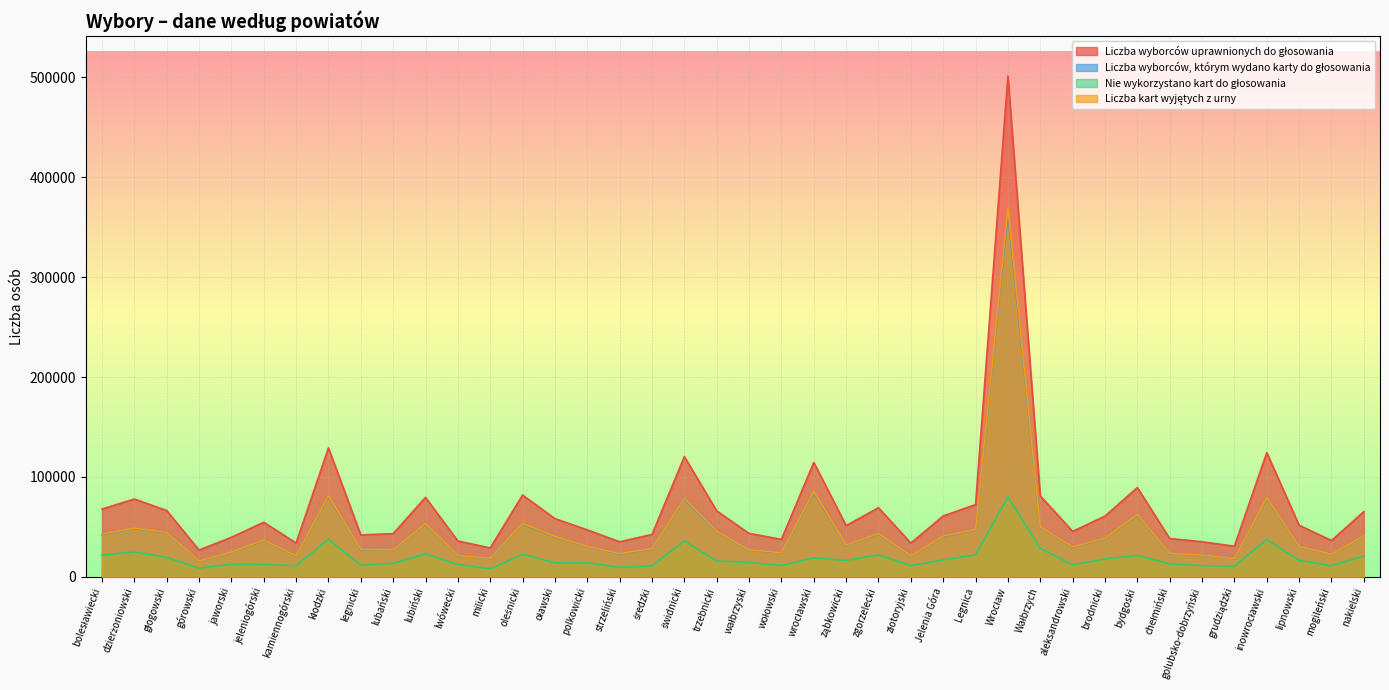

Which series has the largest total across all categories?

Liczba wyborców uprawnionych do głosowania